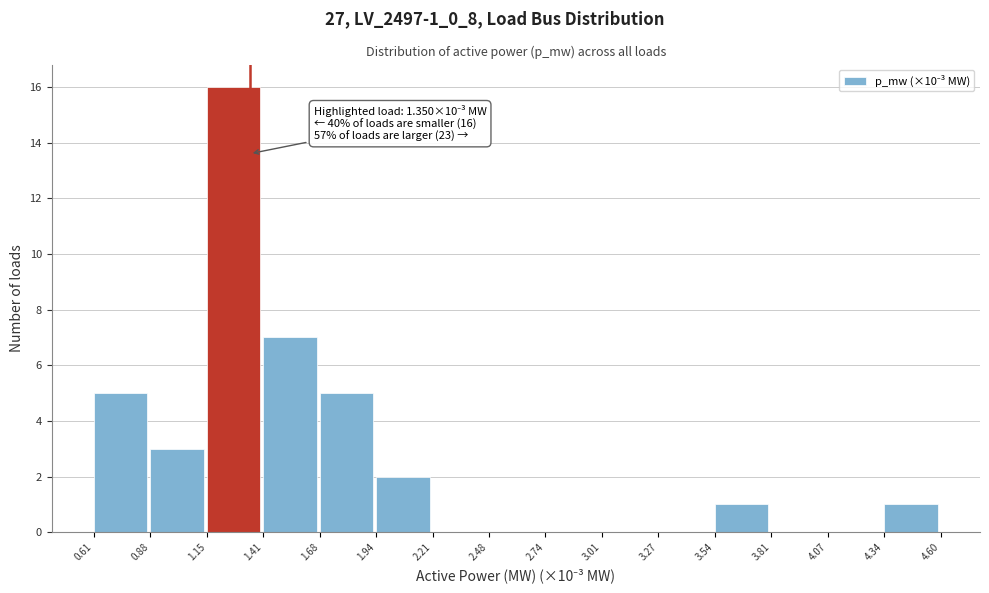

Which range on the x-axis has the tallest bar?

1.15 to 1.41